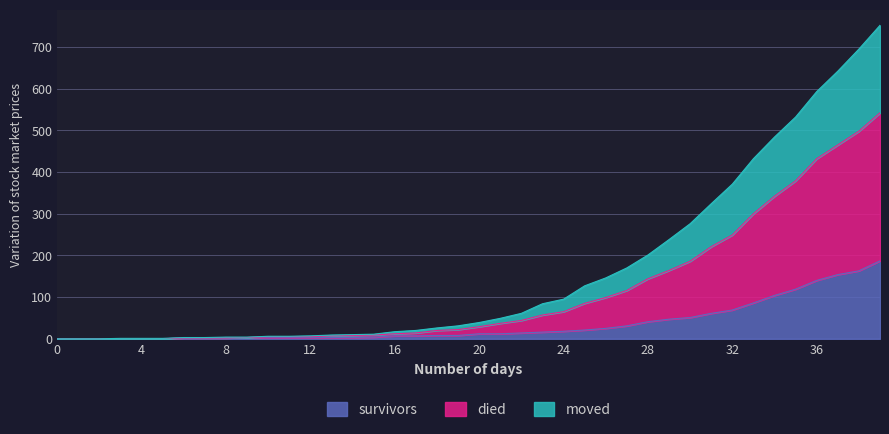

What are all the series names shown in the legend?

survivors, died, moved